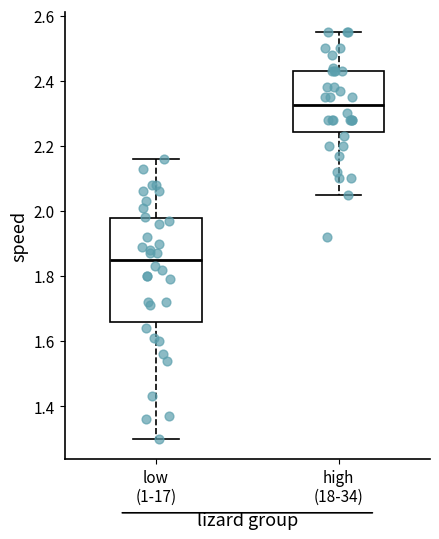

Reading left to right, read every box against the y-axis: the position of its median line, the range the box covers, and the ends of its whiskers. The values are not printed on the chart, so give them approximately, as read against the axis.

low (1-17): median 1.86, box 1.66 to 1.98, whiskers 1.30 to 2.16
high (18-34): median 2.32, box 2.24 to 2.44, whiskers 2.06 to 2.56